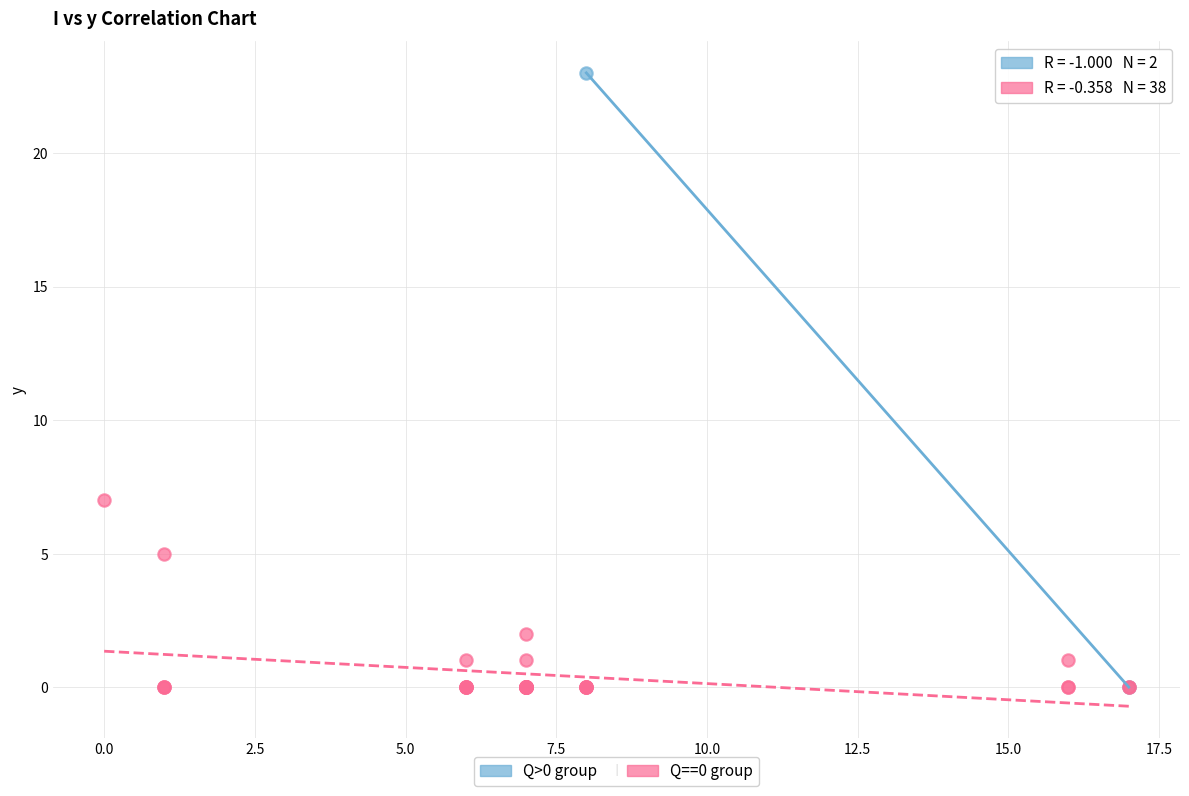

Which series contains the highest Y value?

Q>0 group